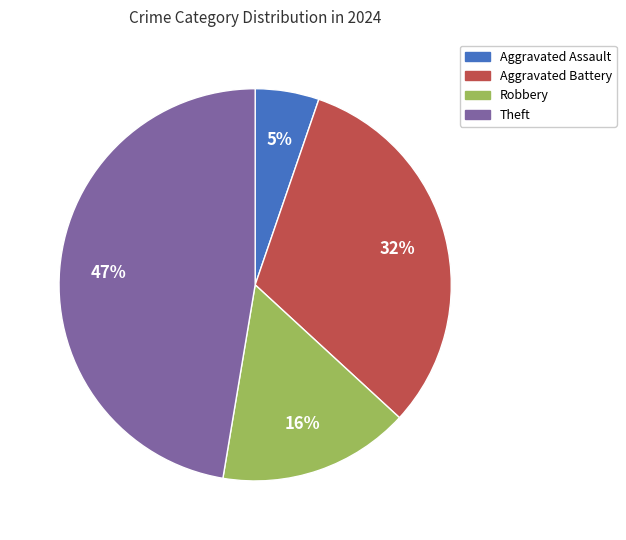

To the nearest percent, what is the average slice percentage?

25%